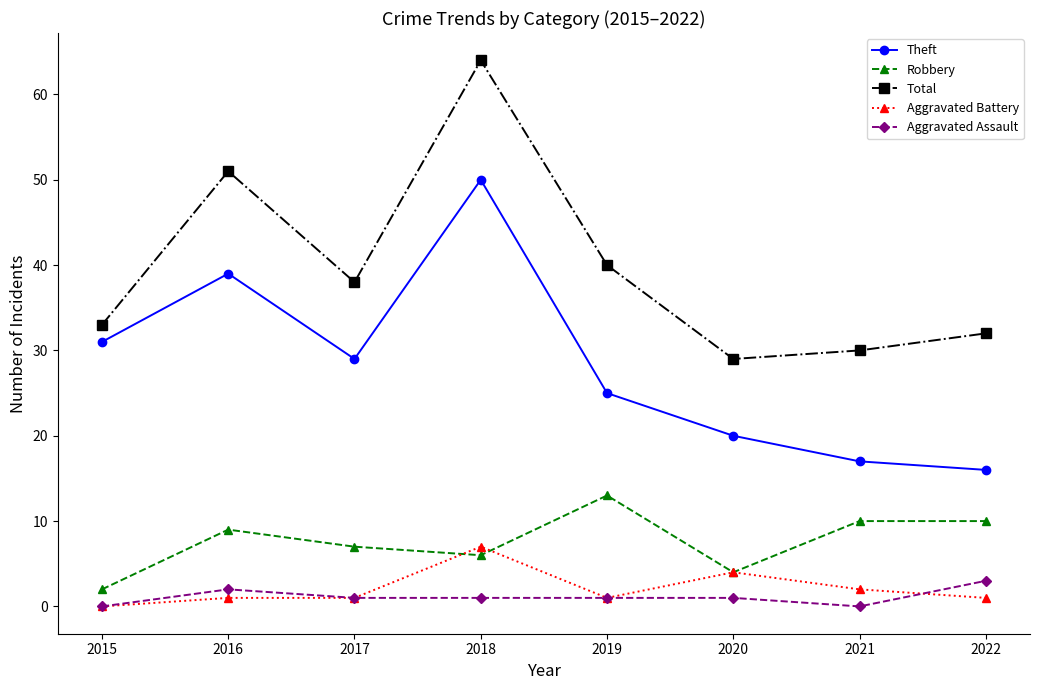

What is the average value of the Aggravated Assault series?

1